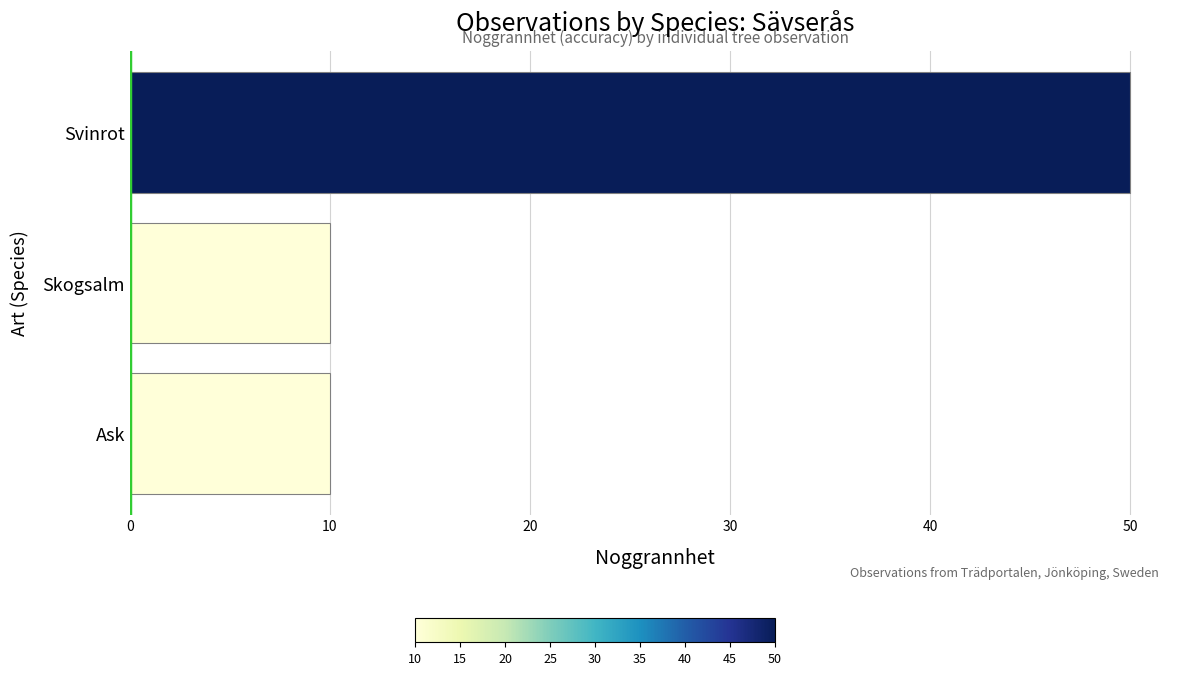

Reading bottom to top, what are all the values shown in this chart?

Ask=10	Skogsalm=10	Svinrot=50